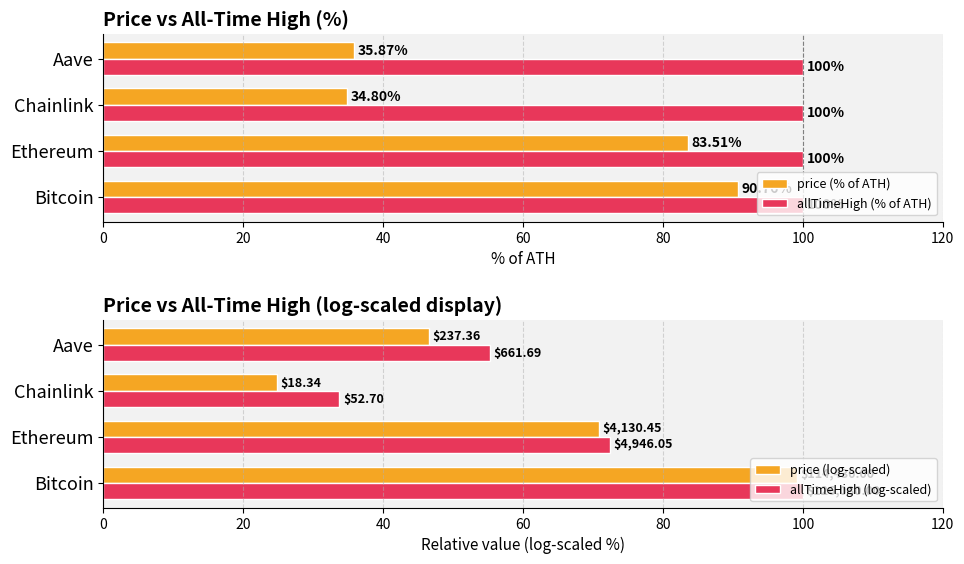

What is the highest value of the allTimeHigh (% of ATH) series?

100.0